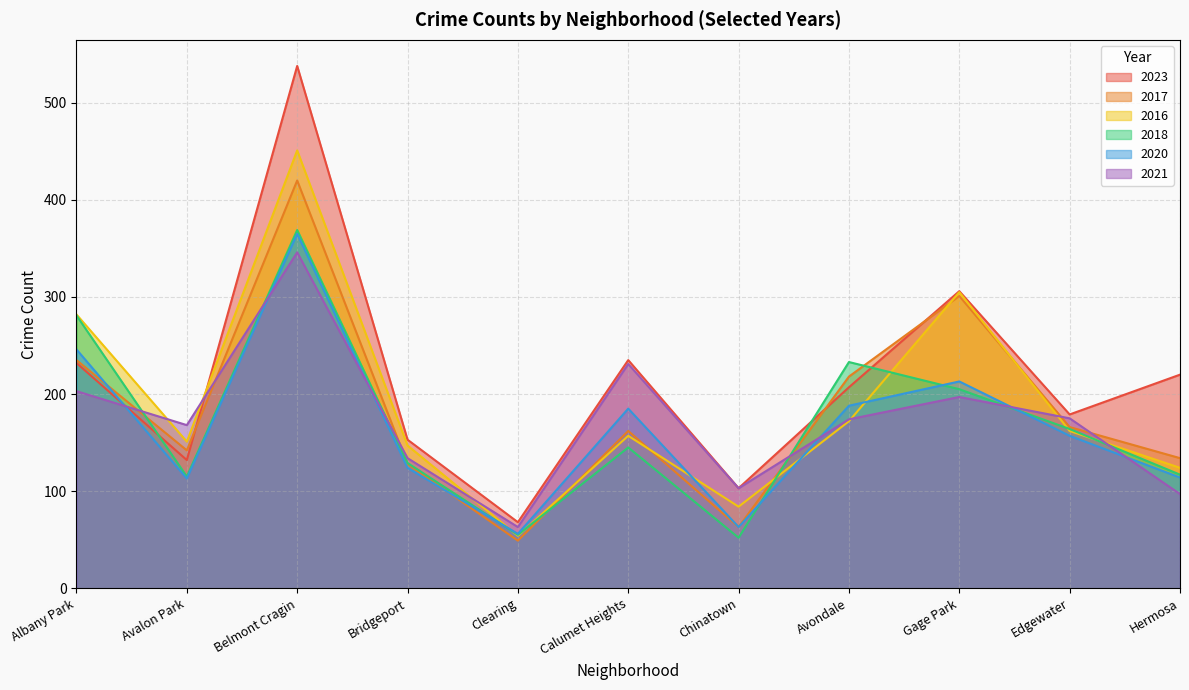

Rank the series by their maximum value, from lowest to highest.

2021, 2020, 2018, 2017, 2016, 2023